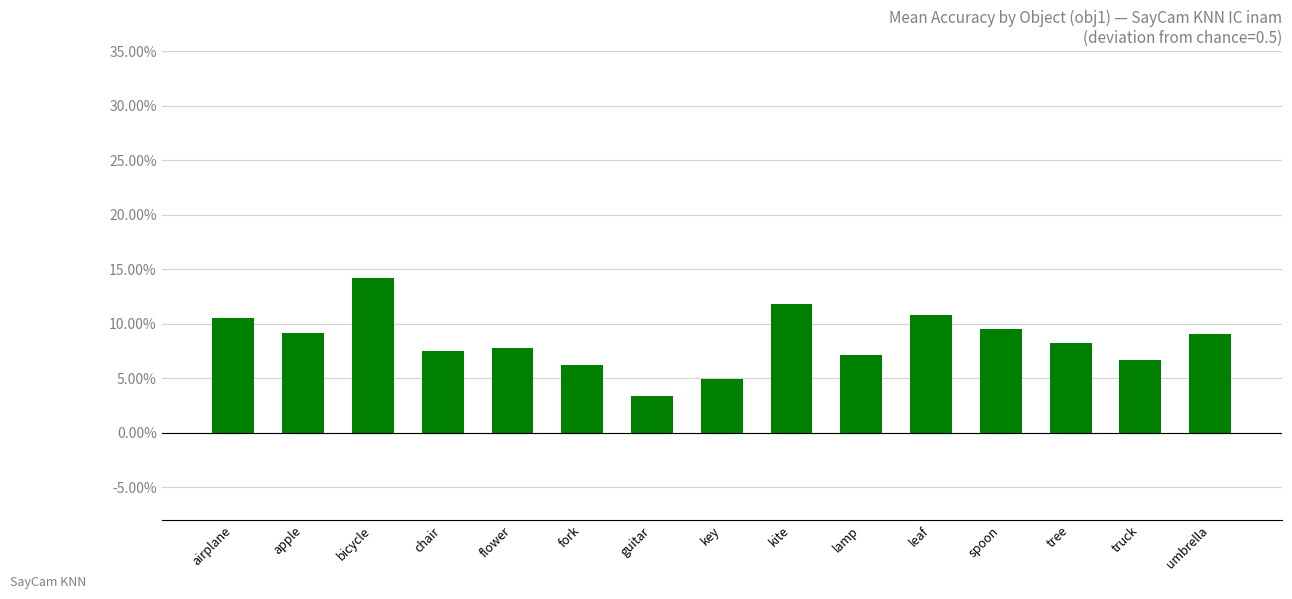

What is the label of the 15th bar from the right?

airplane